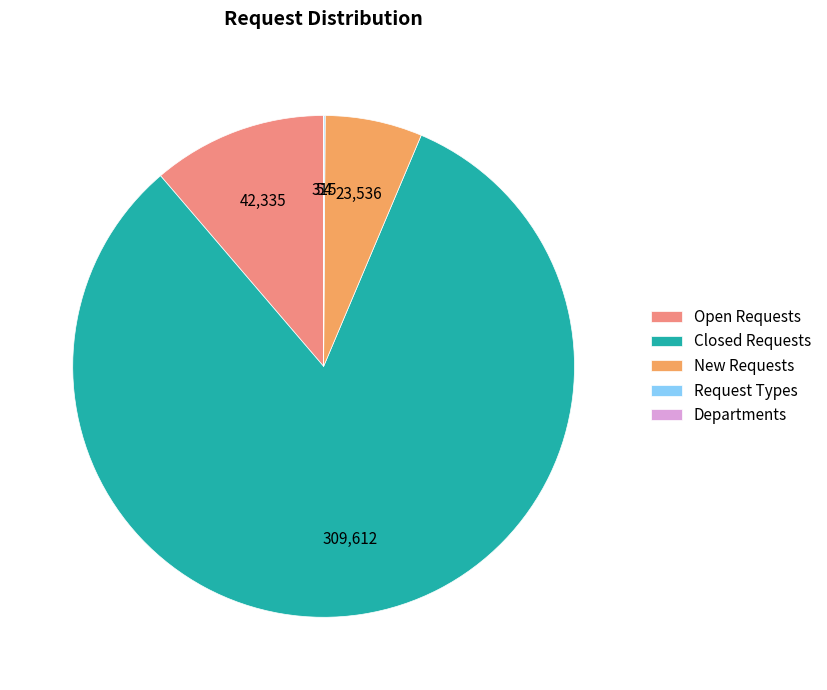

The Closed Requests slice represents 82% of the pie. True or false?

True